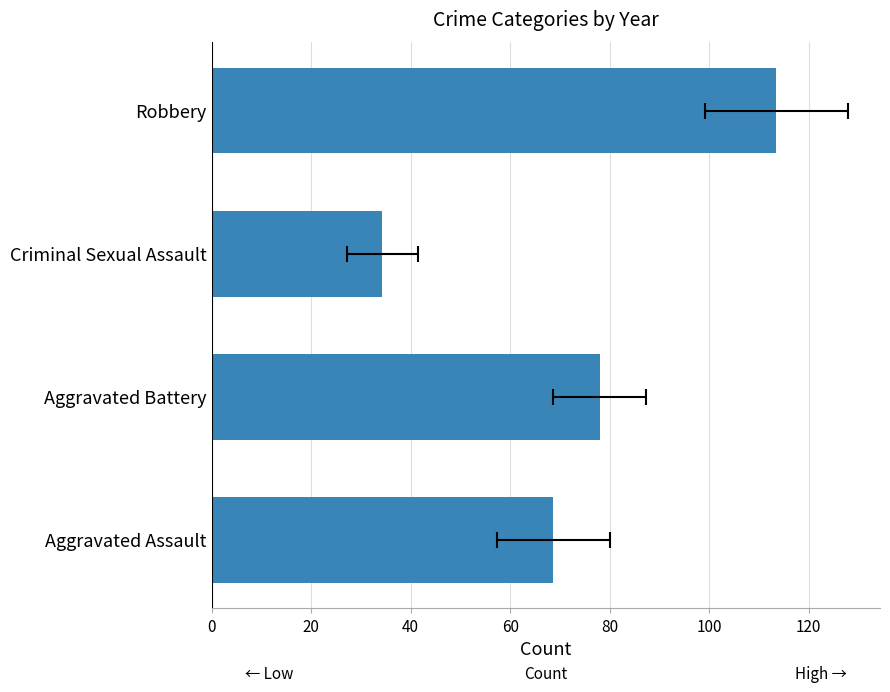

Are the bars grouped side by side (vs. stacked)?

No